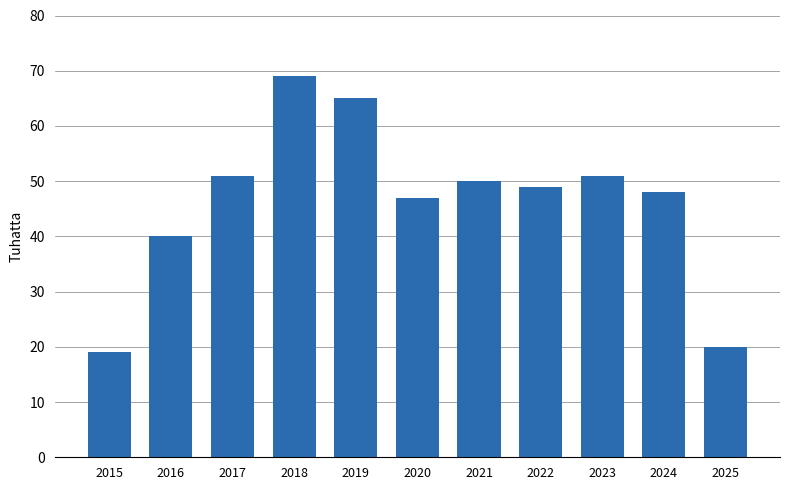

What is the difference between the values at 2018 and 2020?

22